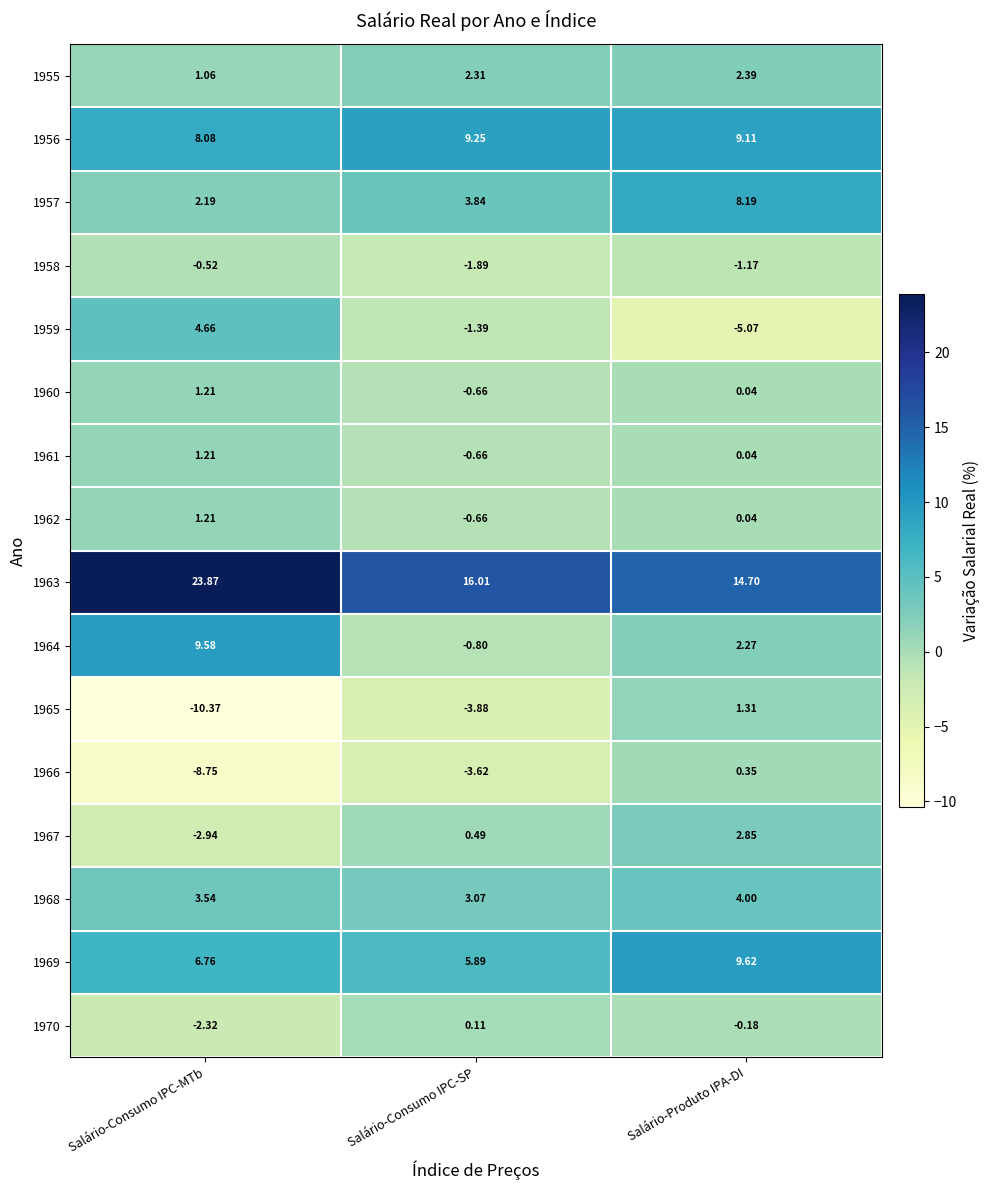

Rank the categories by 1966 value from highest to lowest.

Salário-Produto IPA-DI, Salário-Consumo IPC-SP, Salário-Consumo IPC-MTb